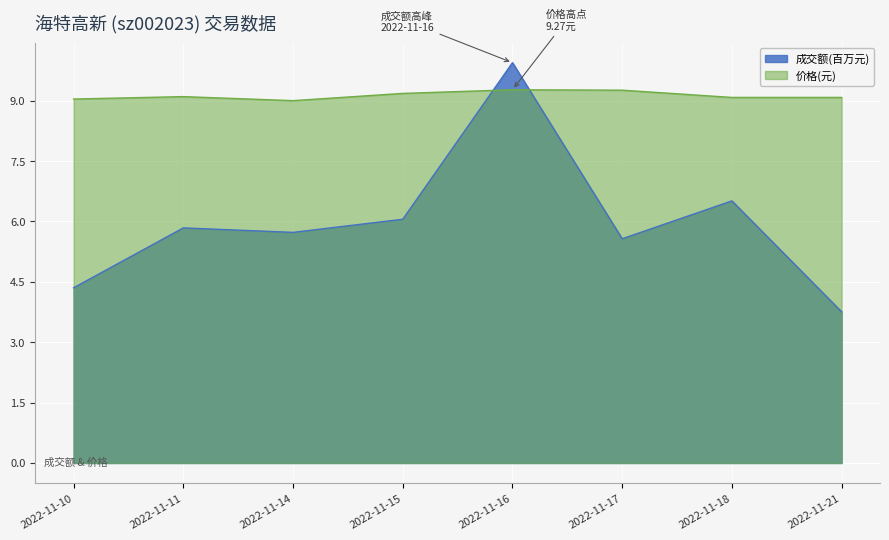

Count the number of data series in this chart.

2